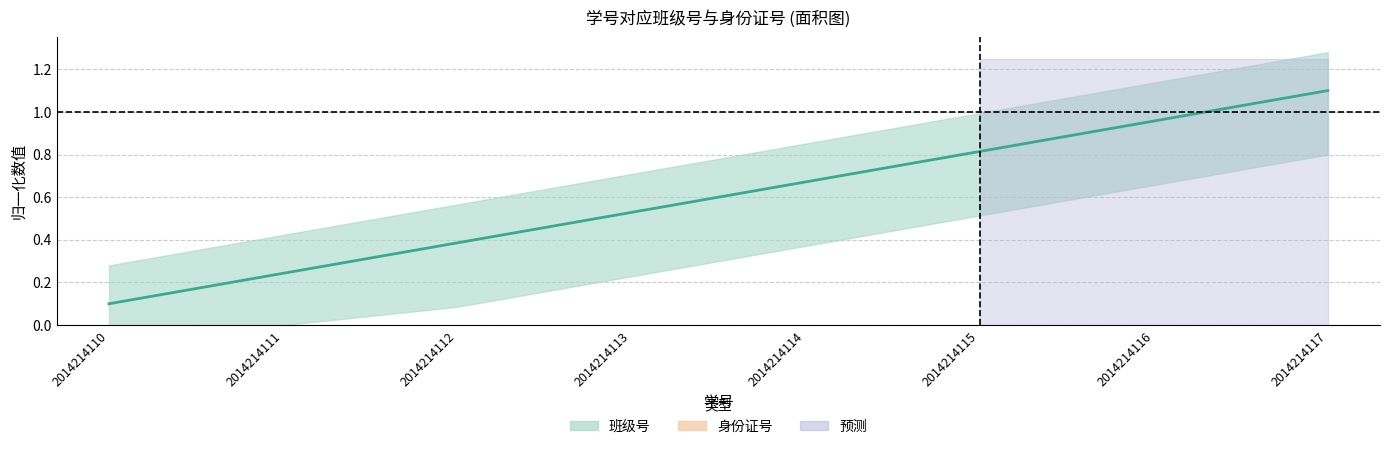

What is the value of the 班级号 (中值) point at the 8th from the left?

1.1